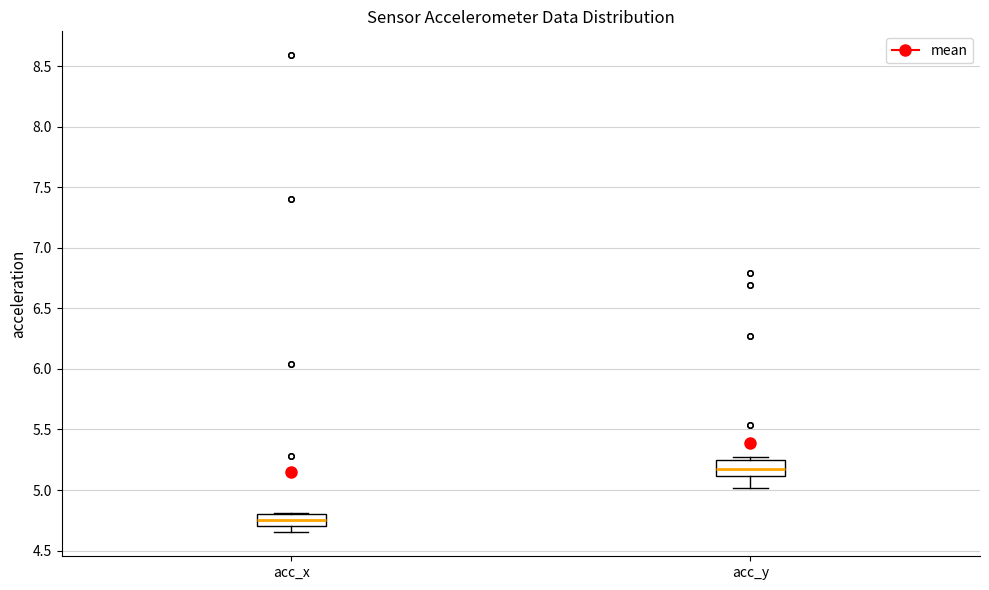

Reading left to right, read every box against the y-axis: the position of its median line, the range the box covers, and the ends of its whiskers. The values are not printed on the chart, so give them approximately, as read against the axis.

acc_x: median 4.75, box 4.70 to 4.80, whiskers 4.65 to 4.80
acc_y: median 5.15, box 5.10 to 5.25, whiskers 5.00 to 5.25 (just above the box's upper edge)